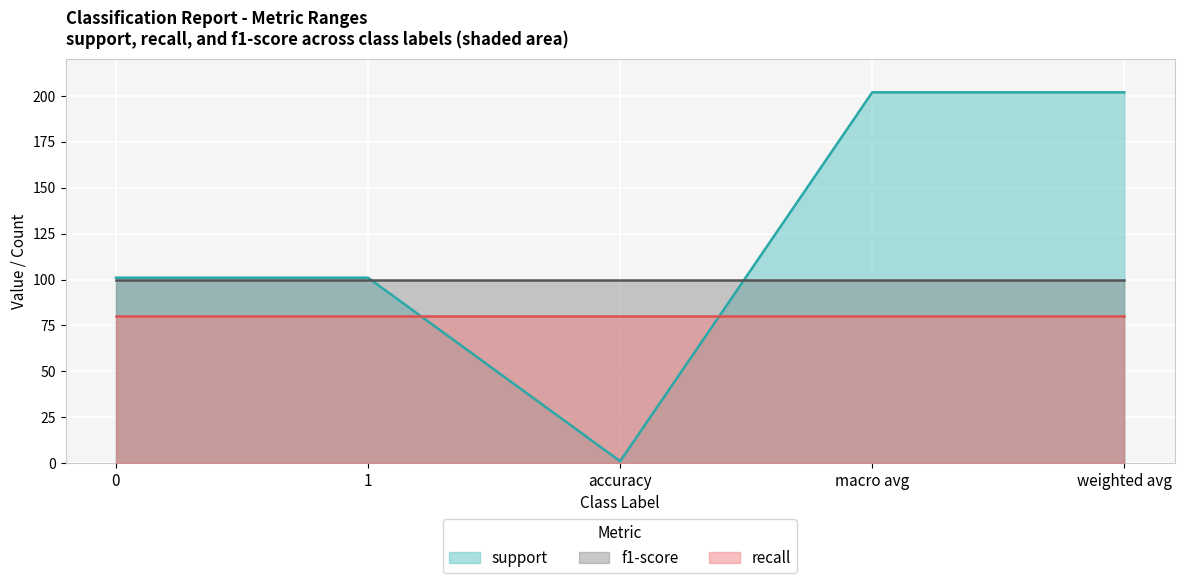

Is it true that recall equals 1 at weighted avg?

False